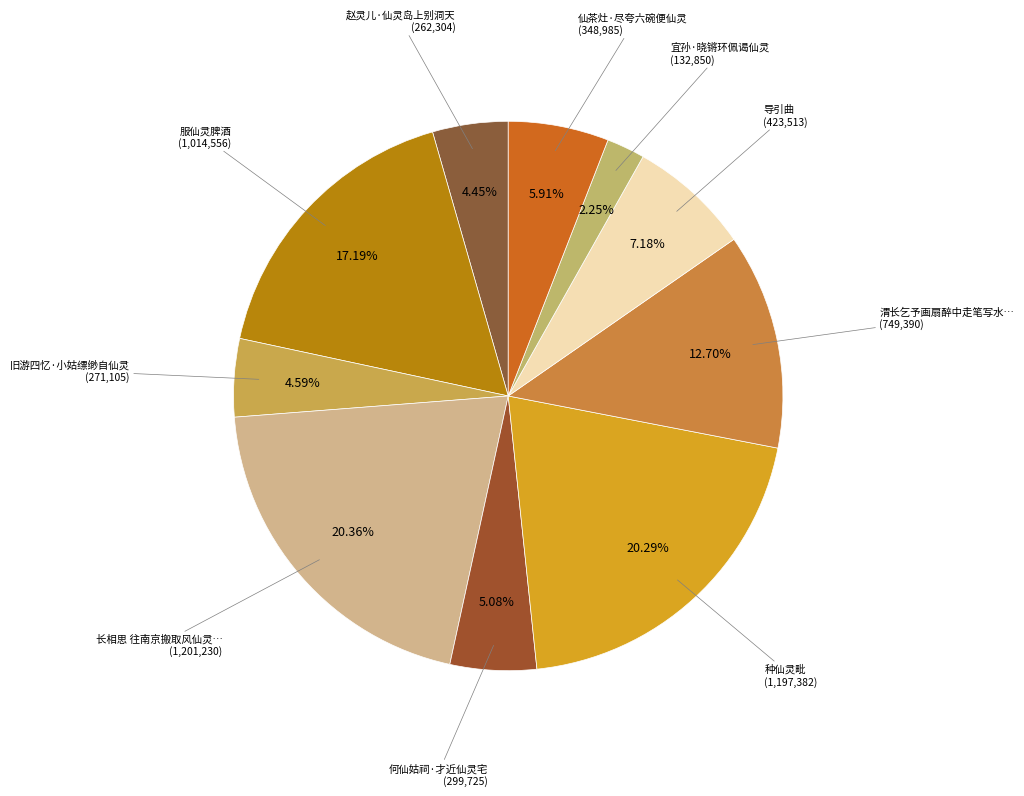

Is there any slice that represents more than half of the pie?

No